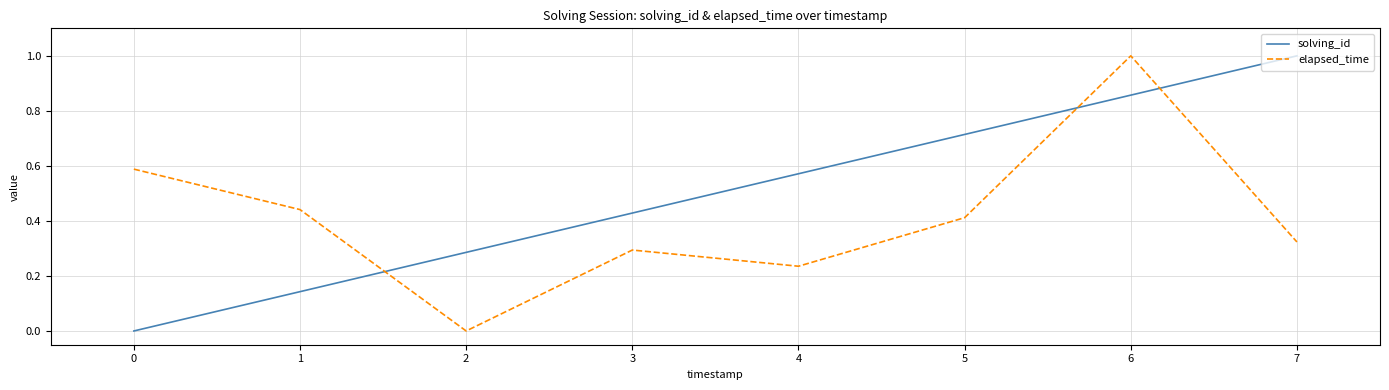

The value of solving_id at 2 is 0.5. True or false?

False